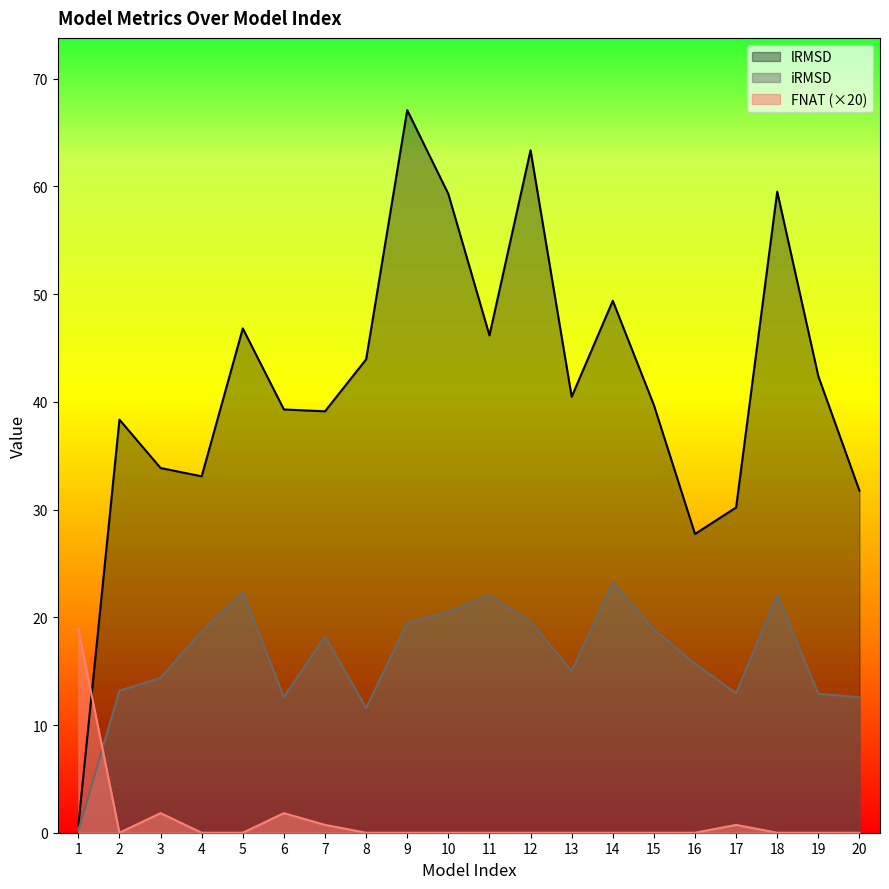

Which series changed the most between 11 and 13?

iRMSD